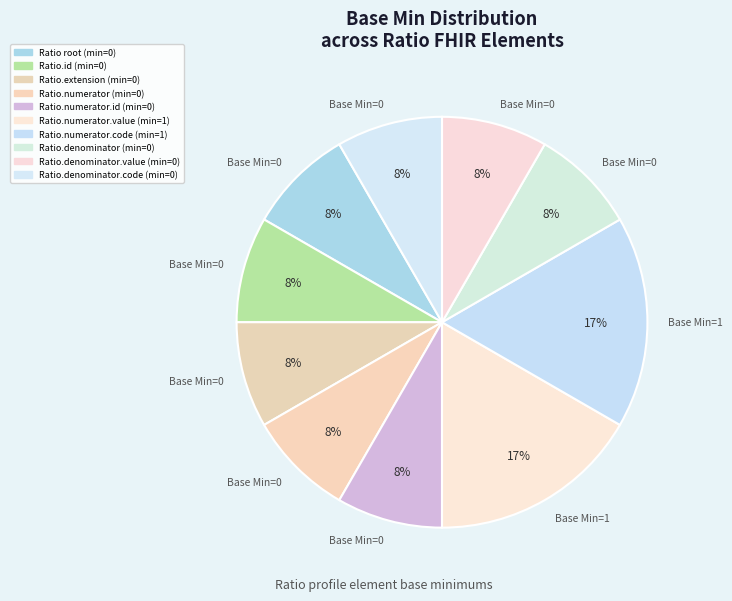

Which has a higher value, Ratio.numerator.code (1) or Ratio.numerator.value (1)?

Ratio.numerator.code (1)